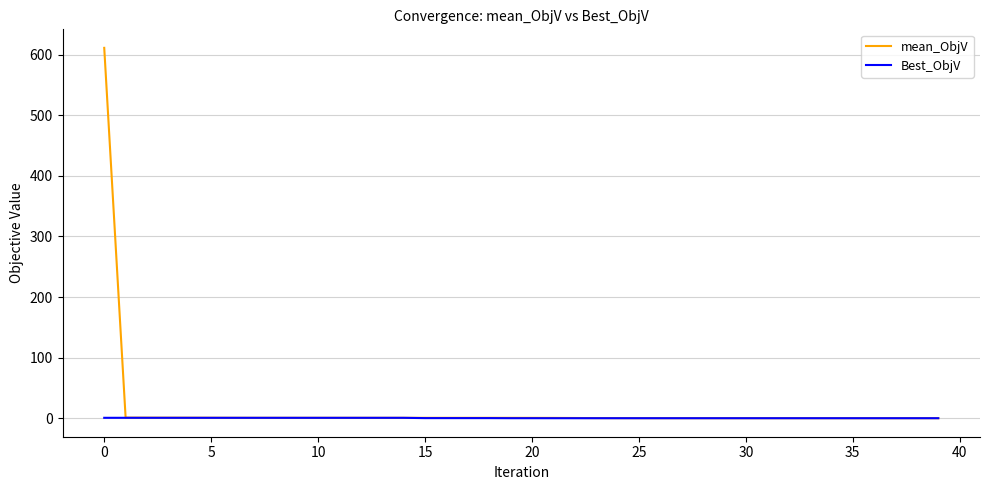

What is the maximum value shown in the chart?

611.4